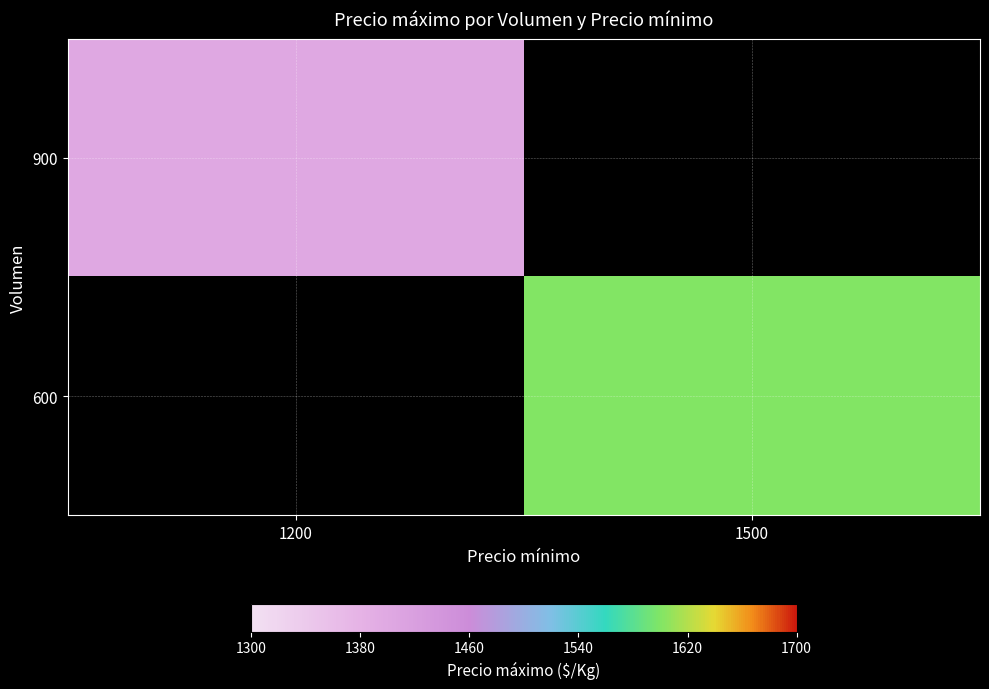

Reading left to right, transcribe all the data shown in this chart.

900: 1200=1400	1500=0
600: 1200=0	1500=1600